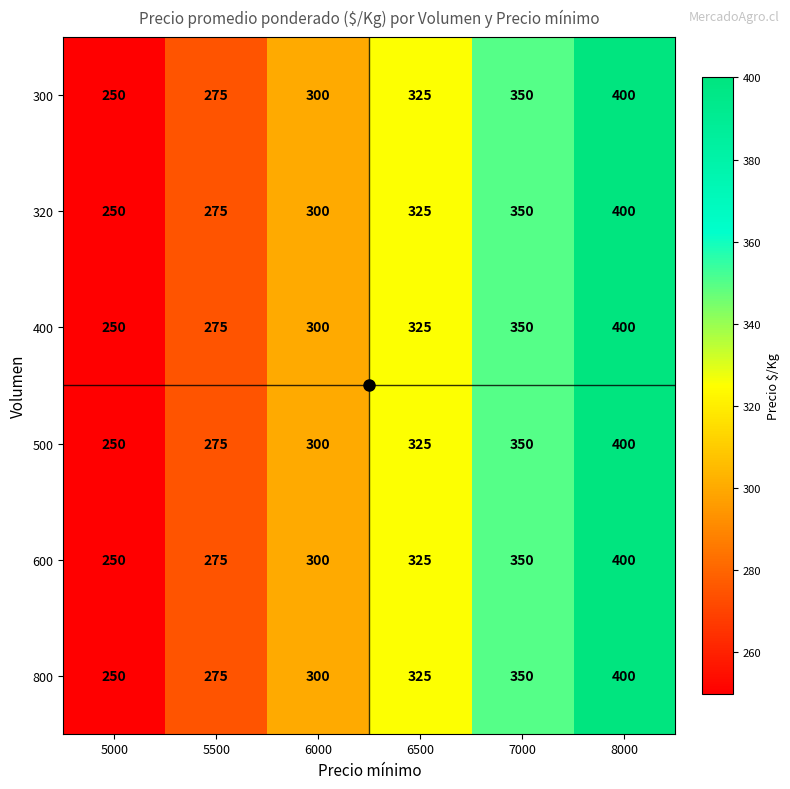

What value does the 400 series have at 7000?

350